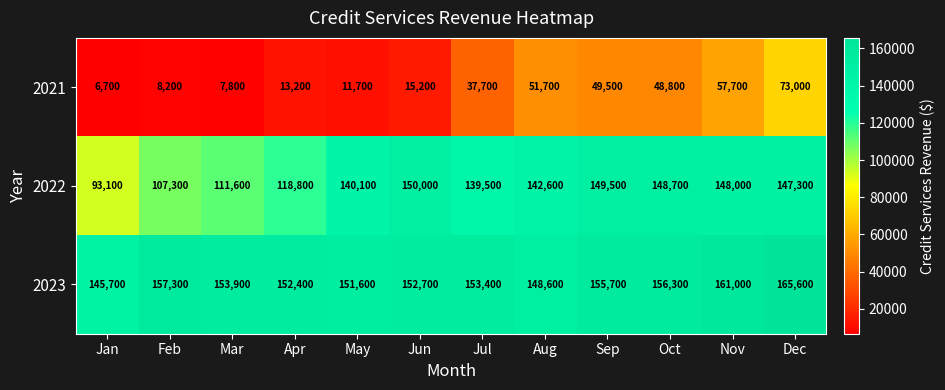

Which label corresponds to the largest value in the chart?

Dec